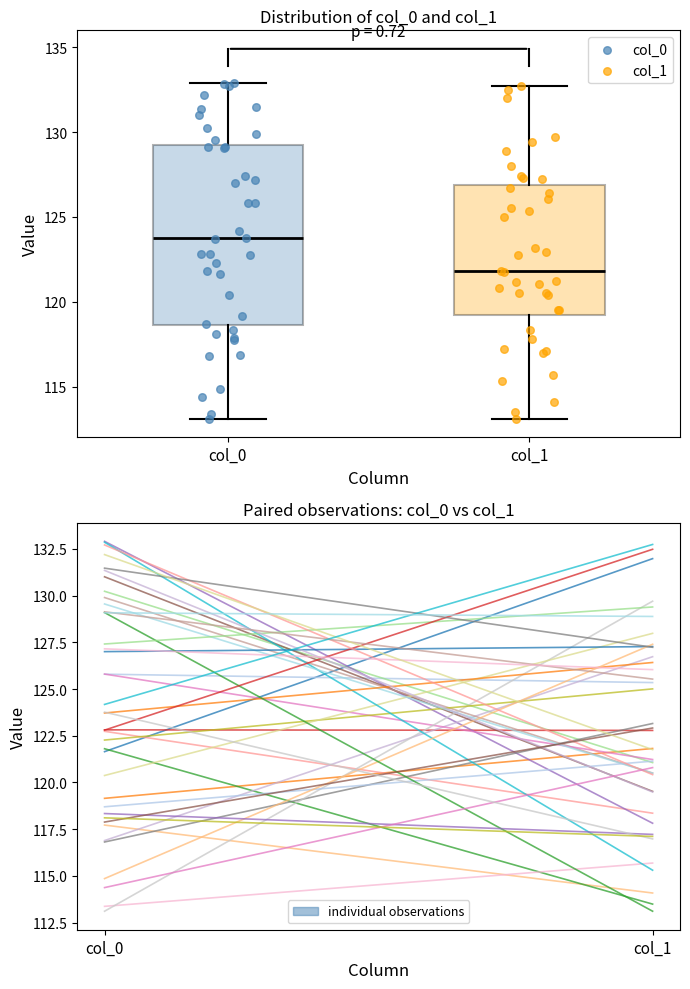

Where does the lower whisker of the box for col_0 end on the y-axis? The values are not printed on the chart, so give them approximately, as read against the axis.

113.0